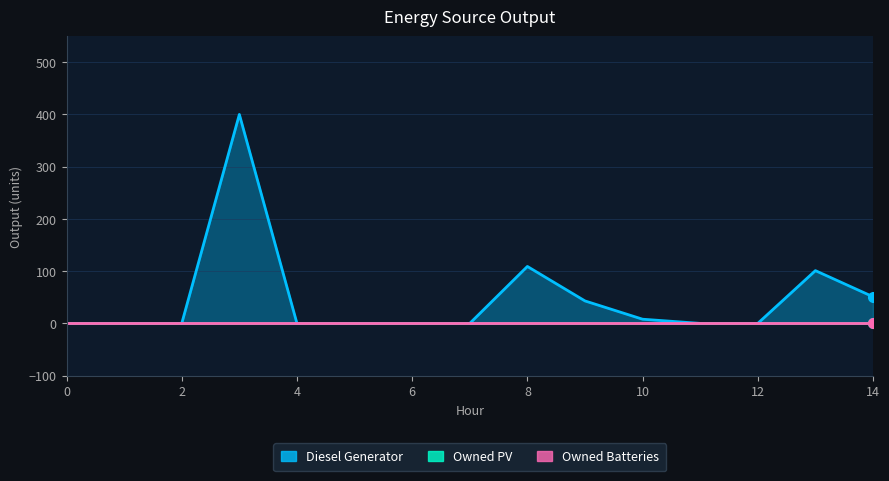

True or false: Diesel Generator has more than 0 interior local peaks.

True